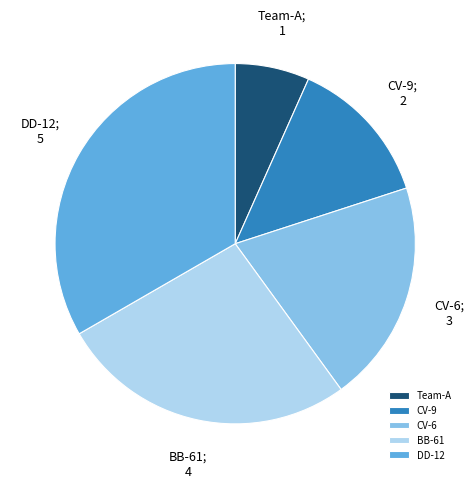

Rank the categories by value from highest to lowest.

DD-12, BB-61, CV-6, CV-9, Team-A